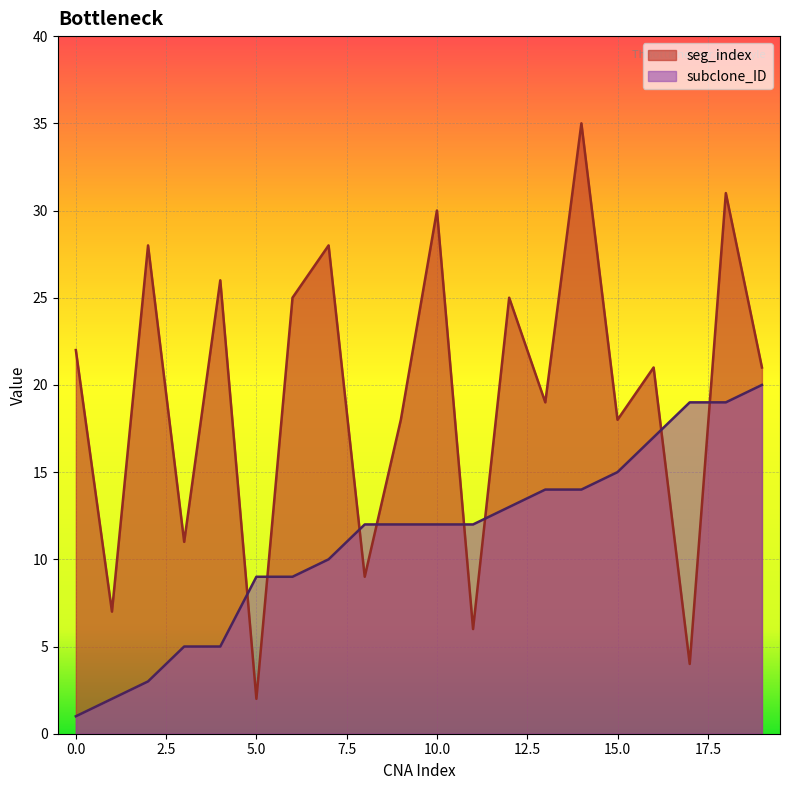

What is the sum of the subclone_ID values at 4 and 17?

24